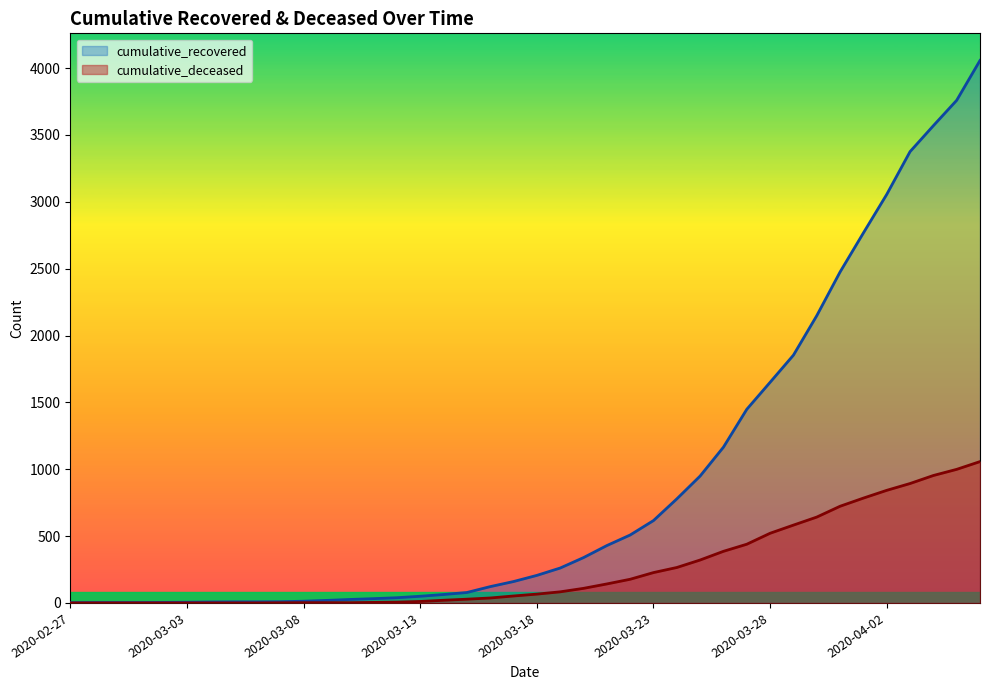

At how many categories does at least one series exceed 2140?

8